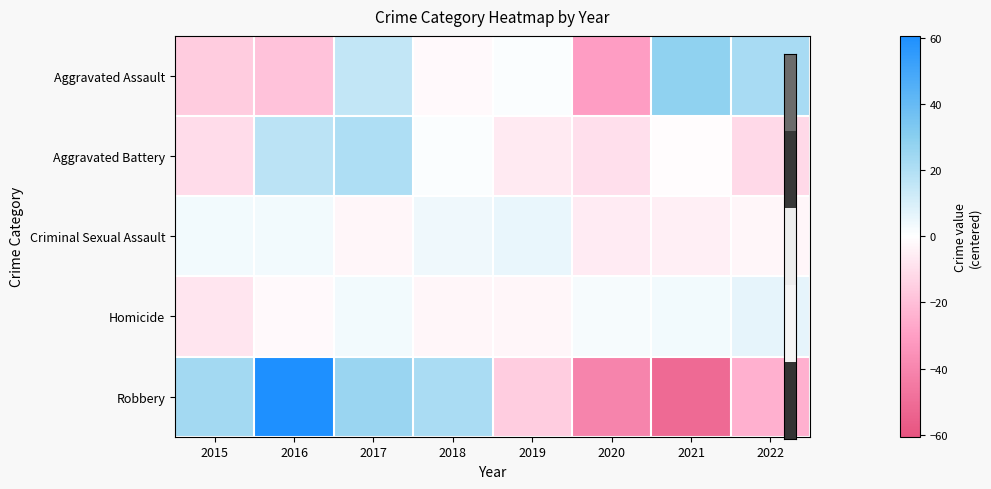

What is the minimum value shown in the chart?

-51.4